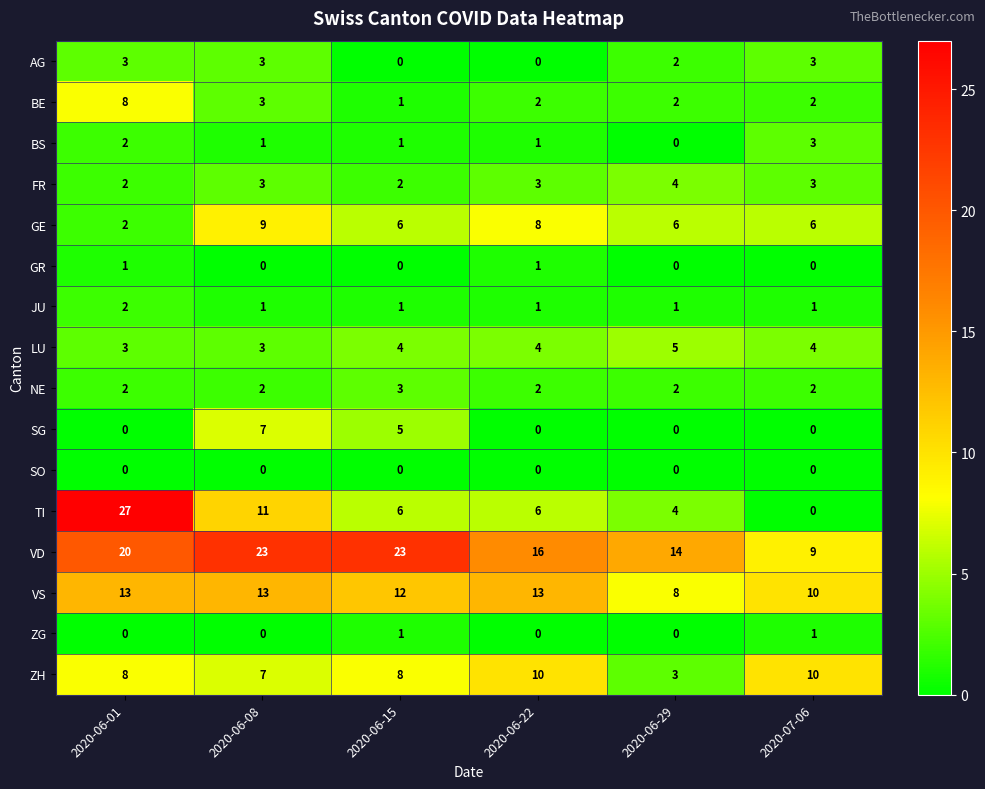

What is the total value across all series at 2020-06-01?

93